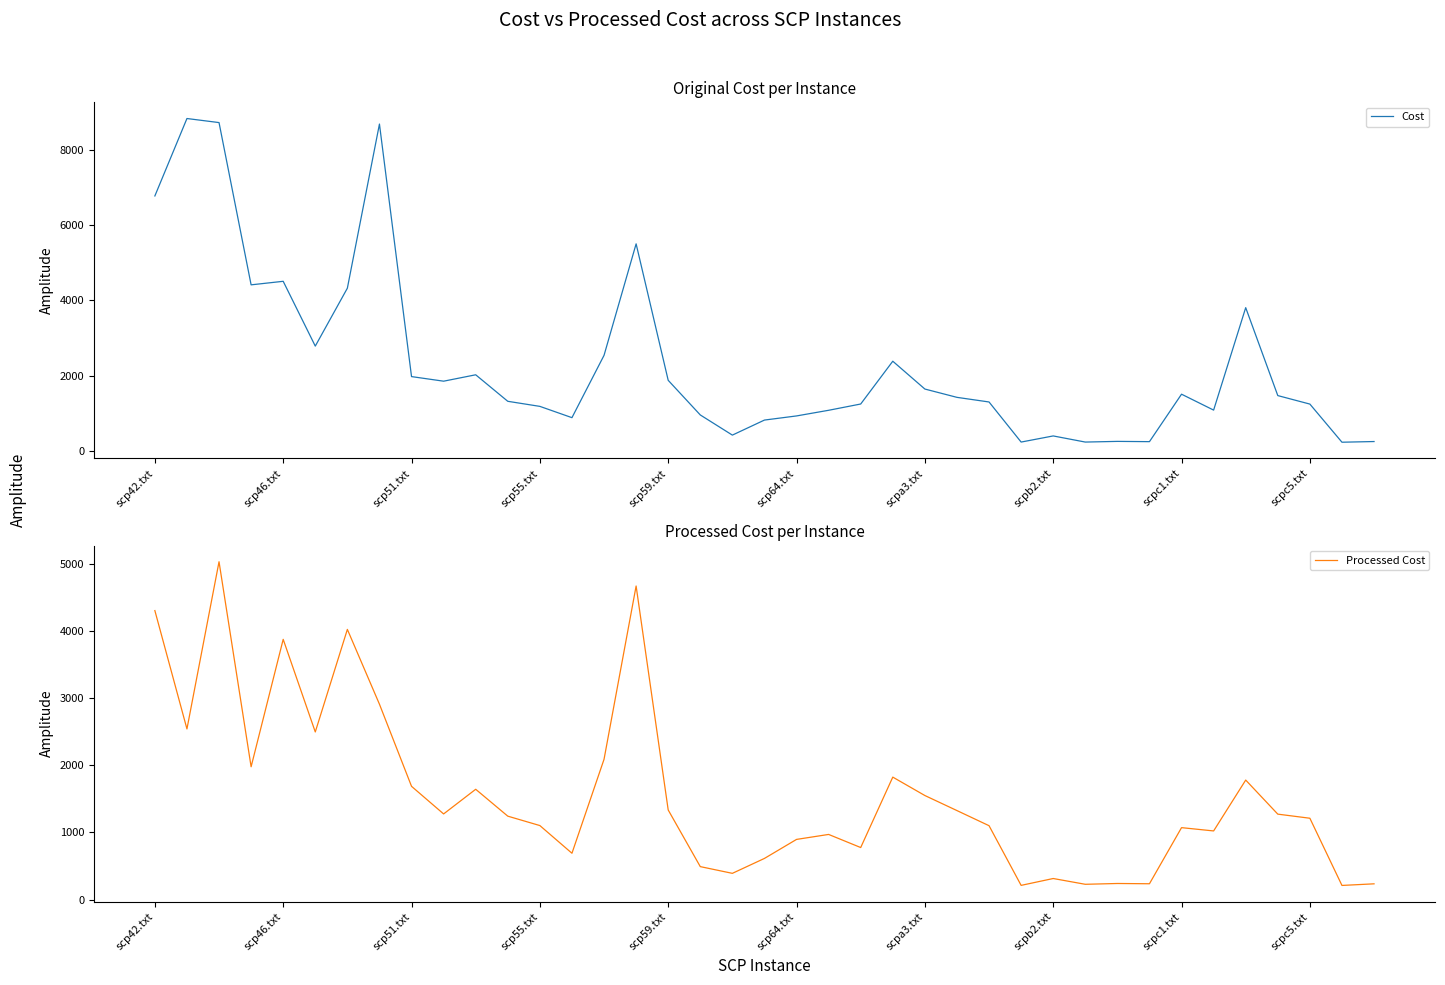

Does the chart display data point markers on the line(s)?

No